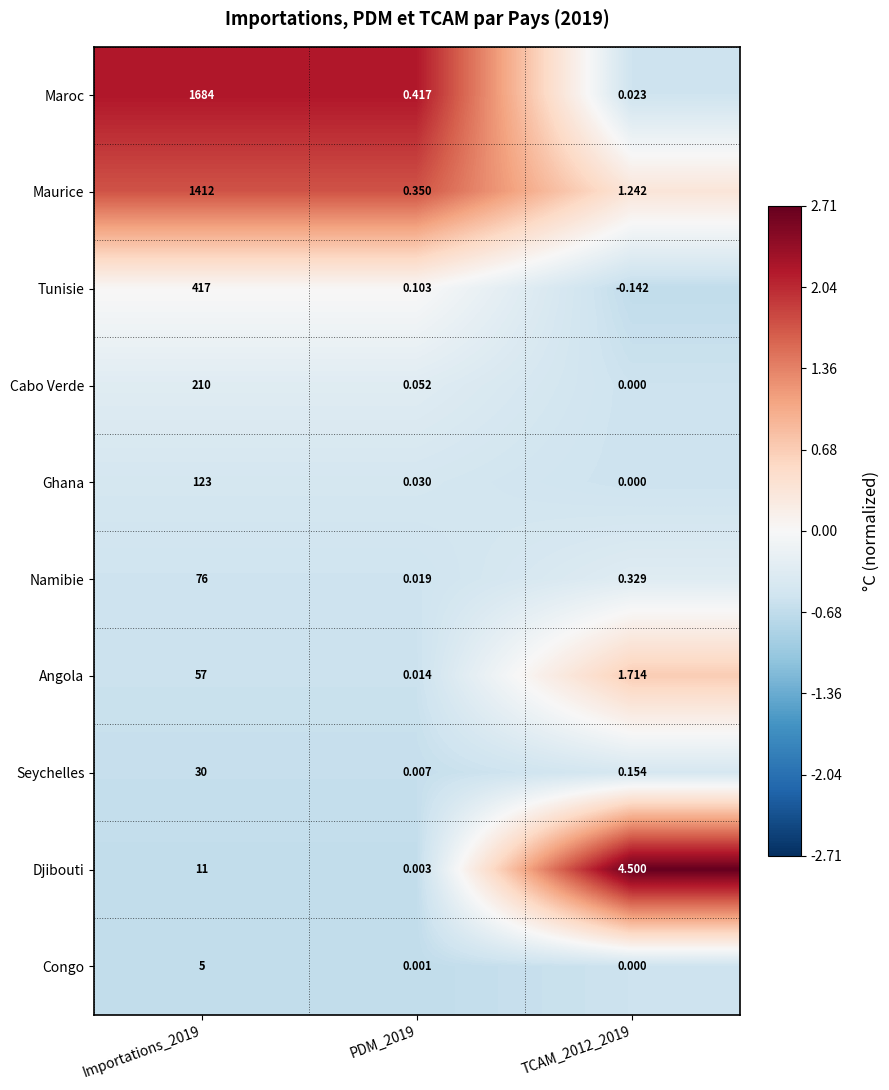

How many series are shown in this chart?

10